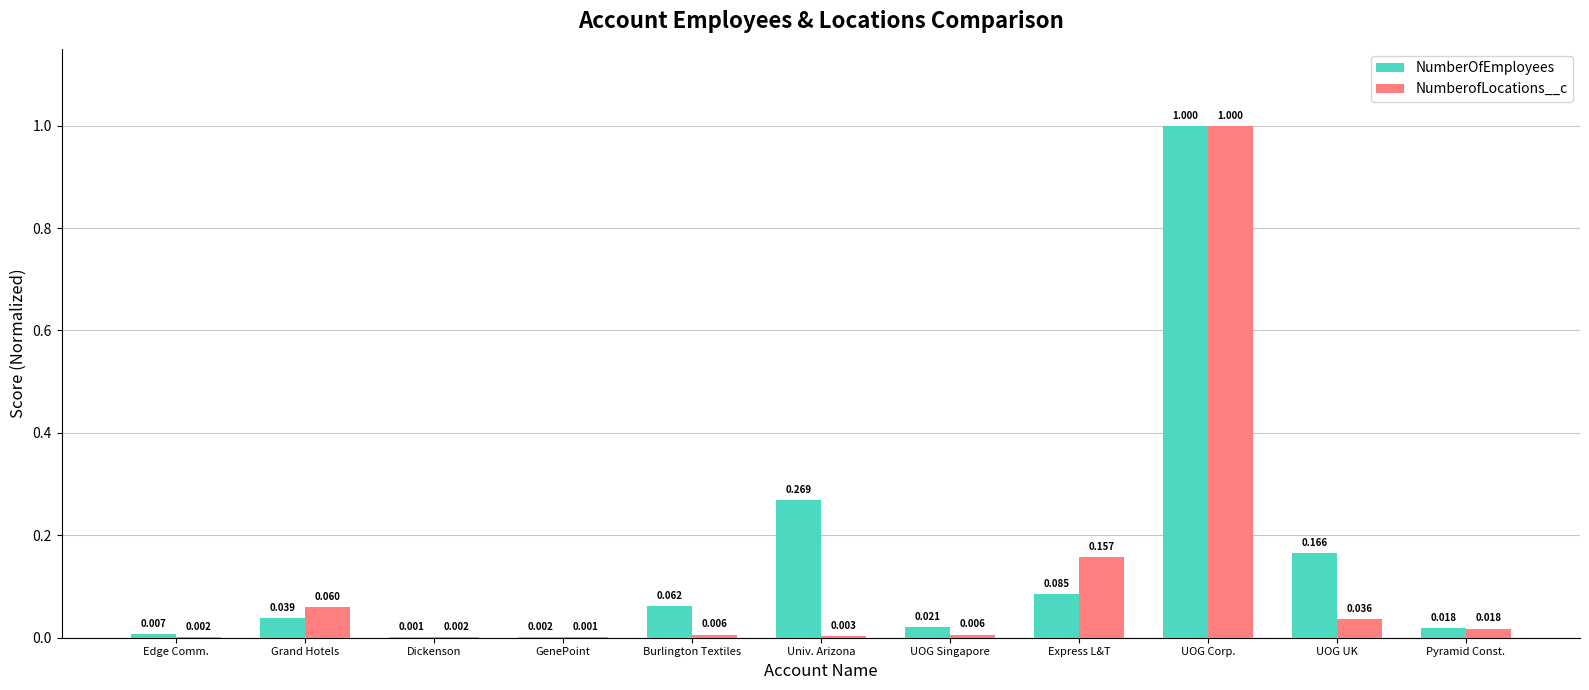

Where is NumberOfEmployees nearest to the value 0?

Dickenson